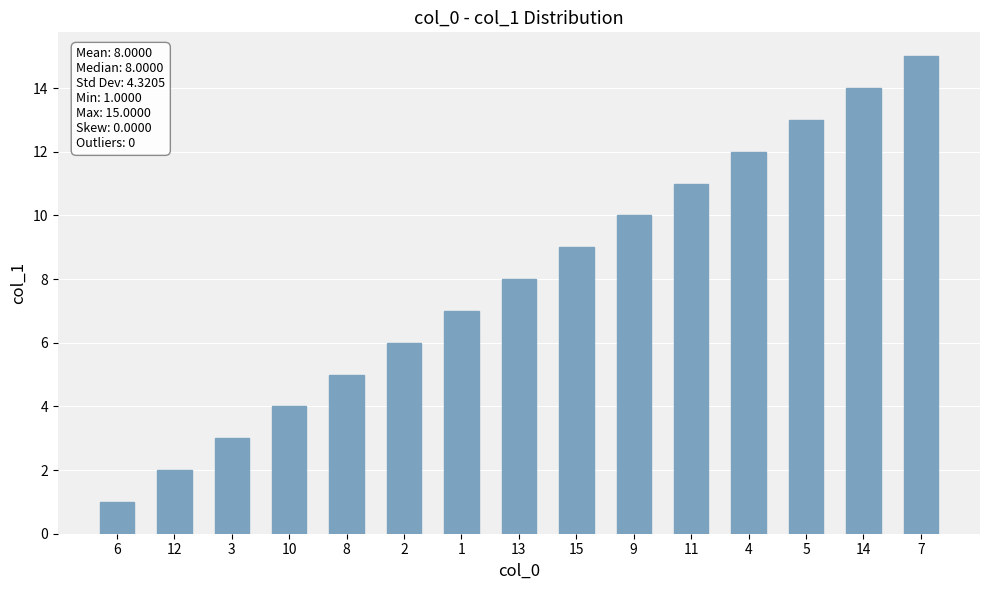

Is it true that the value at 14 is 23?

False